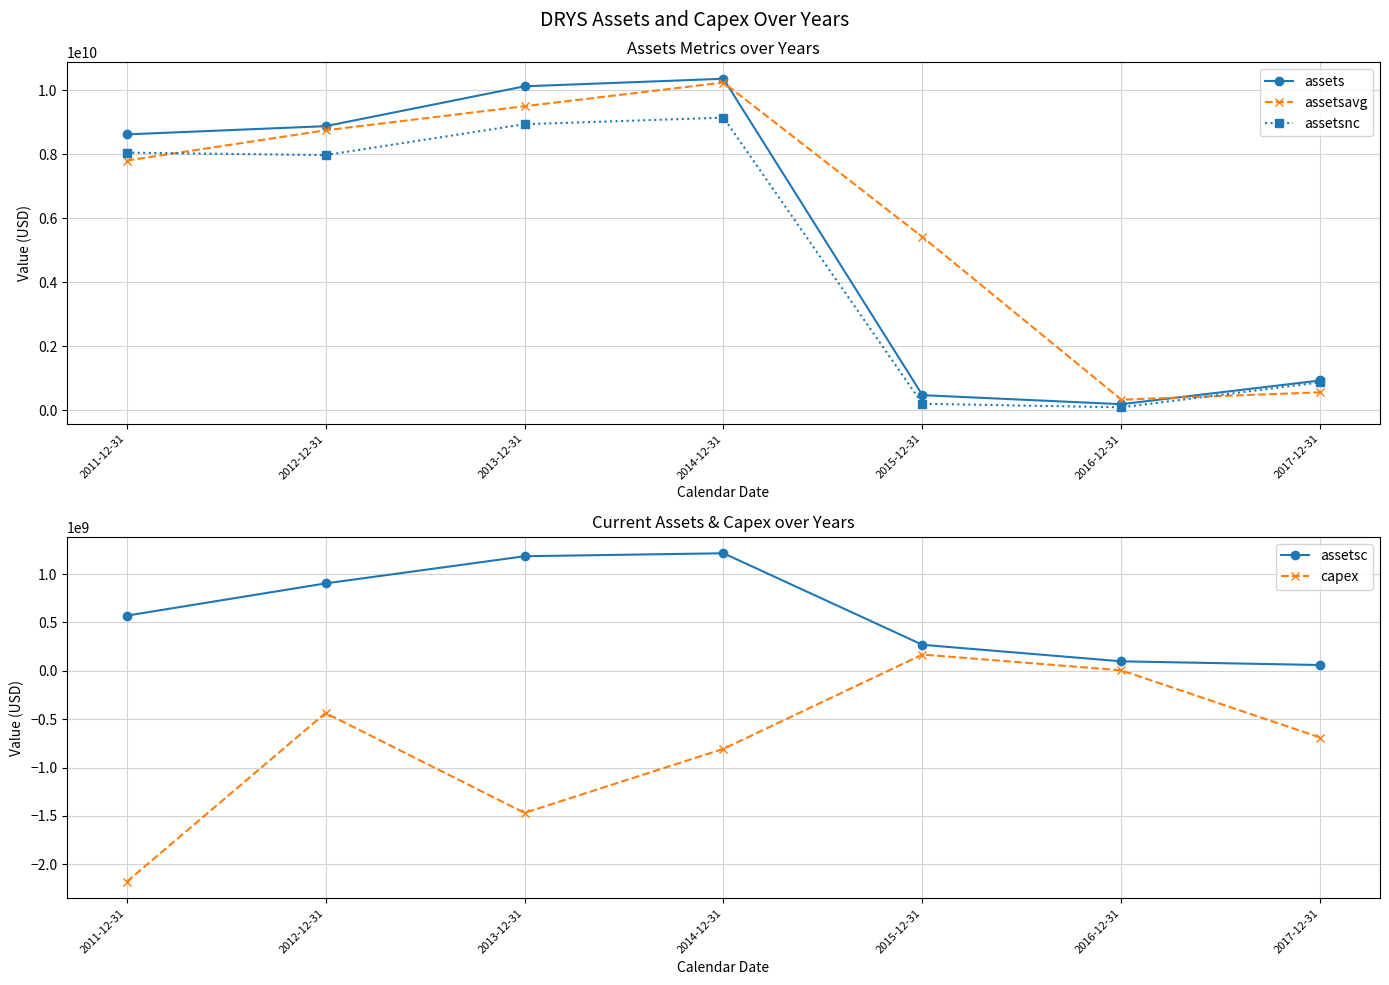

True or false: assetsnc has more than 0 points higher than both neighbors.

True